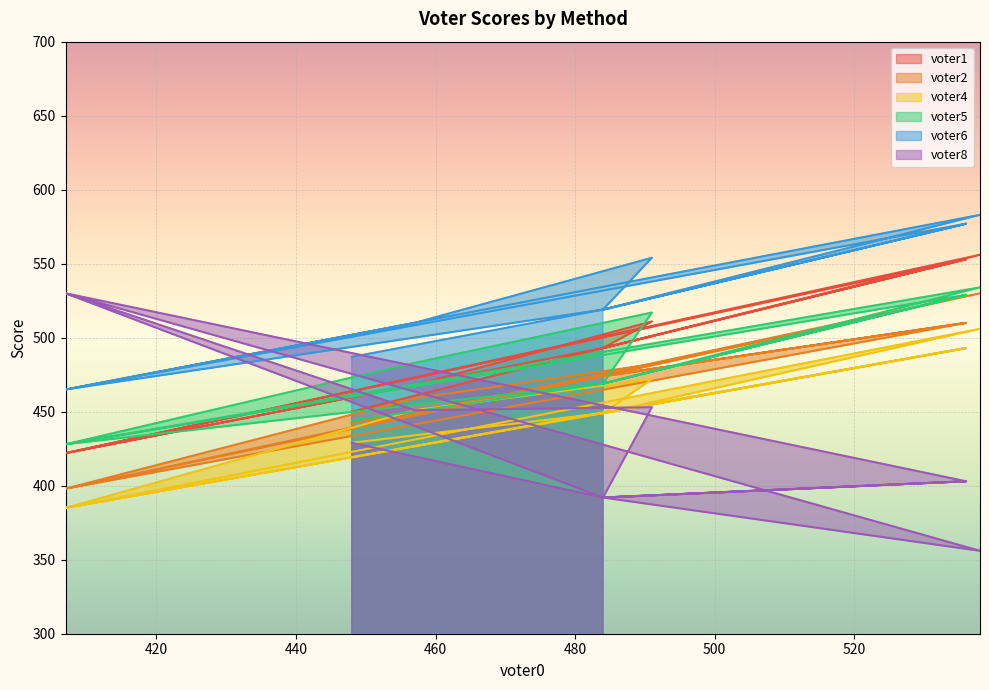

What is the difference between the second highest and second lowest values in the voter2 series?

112